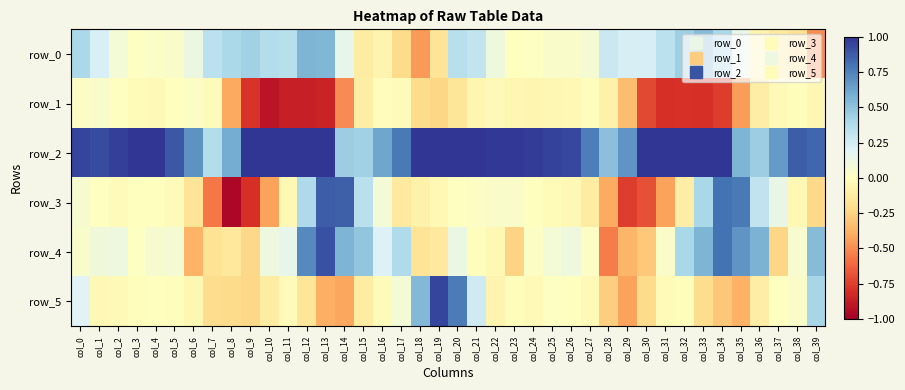

What is the sum of all row_4 values?

4.9